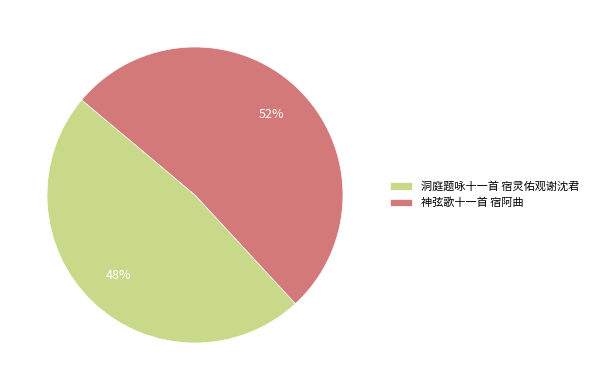

What is the majority slice?

神弦歌十一首 宿阿曲